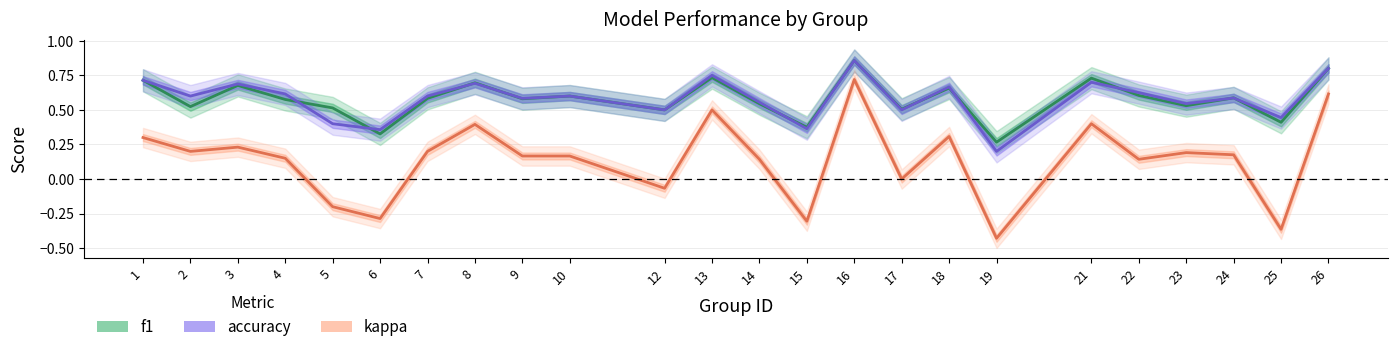

The value of accuracy at 19 is 0.2. True or false?

True